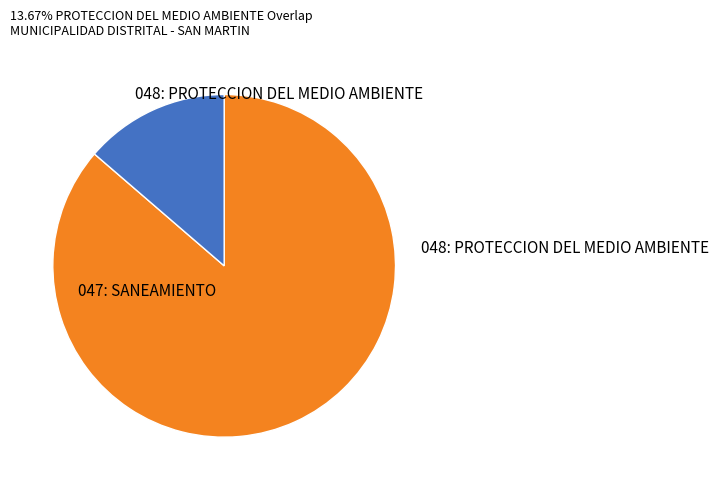

Count the number of slices in the pie.

2